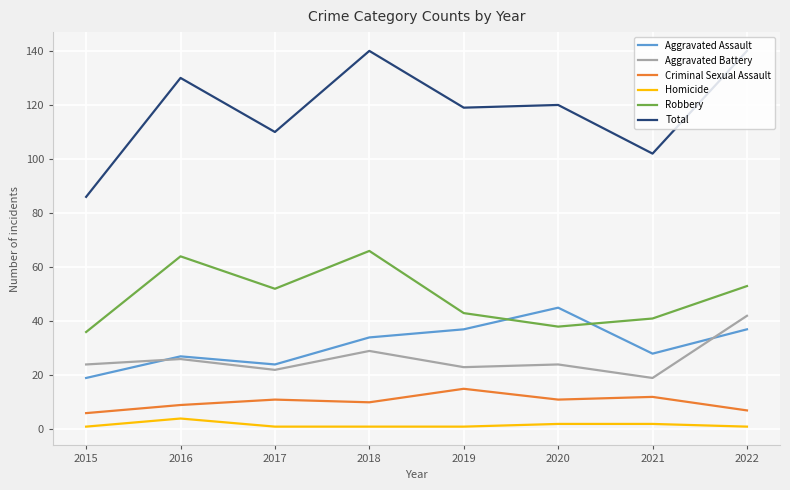

What is the average value of the Aggravated Battery series?

26